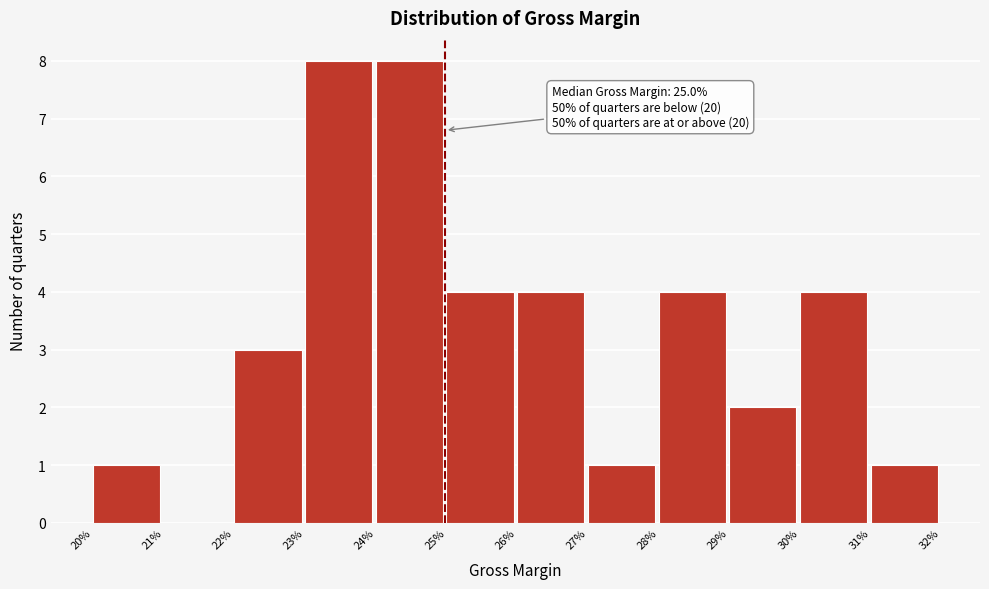

Reading left to right, list all the values displayed in this chart.

20%=1	21%=0	22%=3	23%=8	24%=8	25%=4	26%=4	27%=1	28%=4	29%=2	30%=4	31%=1